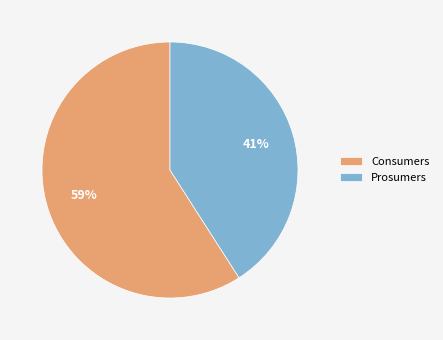

To the nearest percent, what portion does Consumers represent?

59%